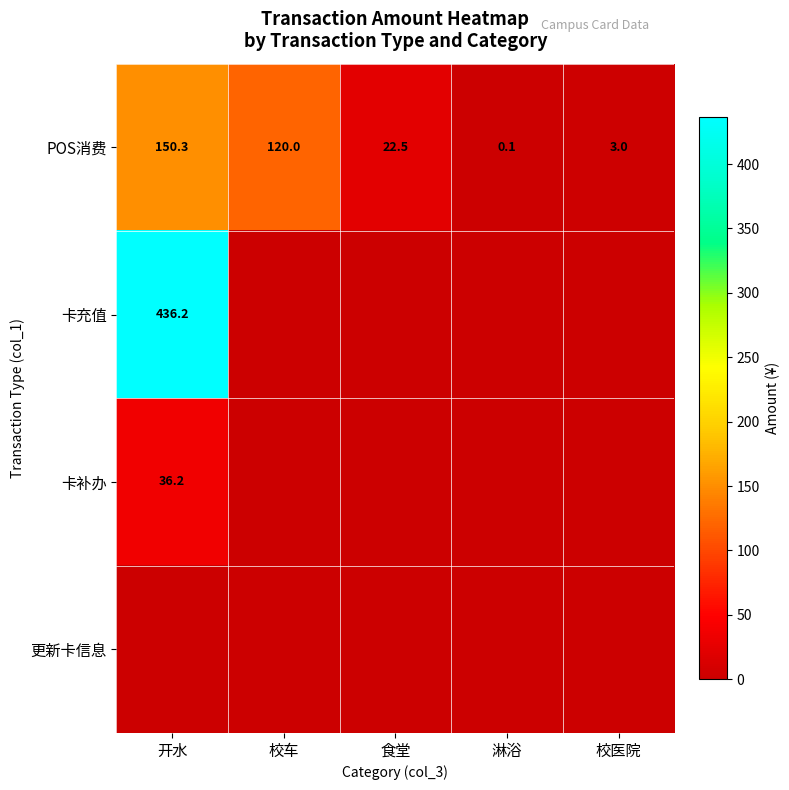

Which has a higher value, 淋浴 or 食堂?

食堂